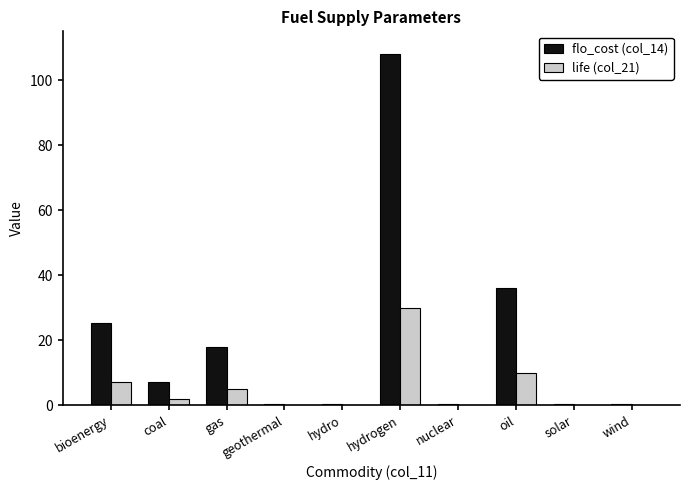

Which series has the largest total across all categories?

flo_cost (col_14)